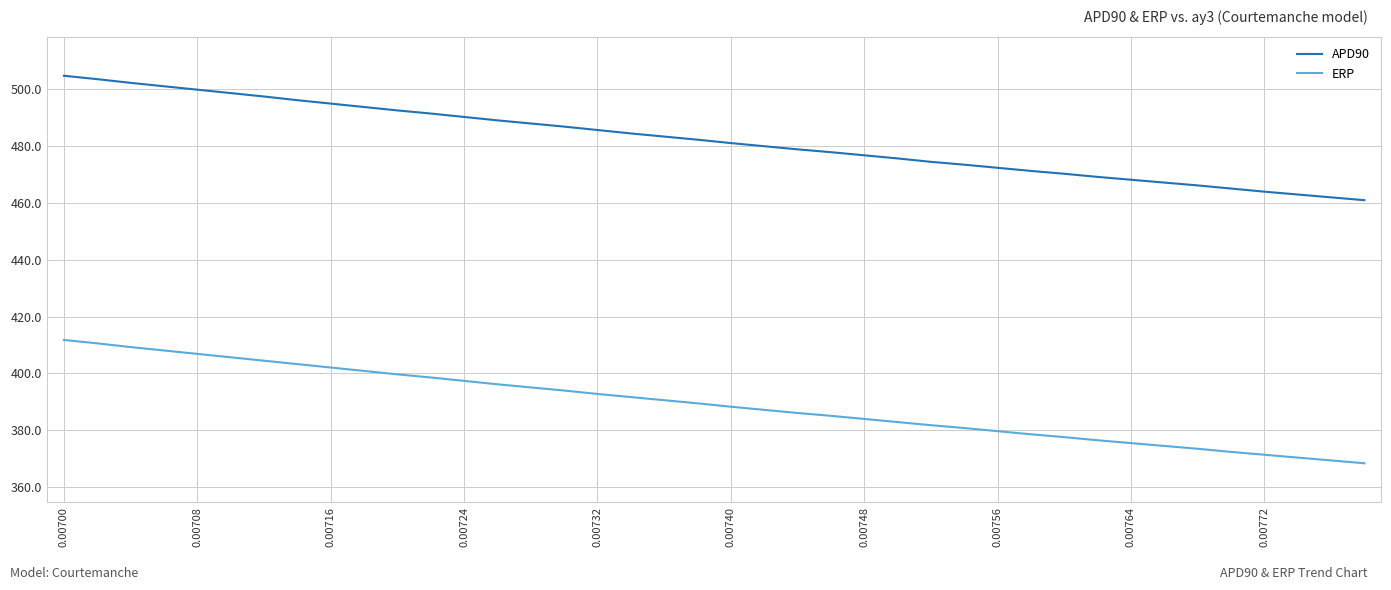

True or false: ERP and APD90 intersect in this chart.

False